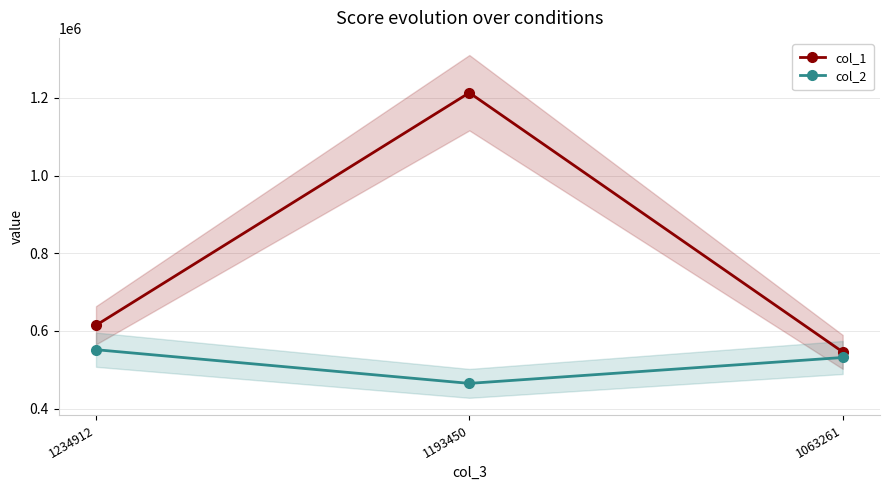

Is the value of col_2 at 1234912 greater than the value of col_1 at 1063261?

Yes